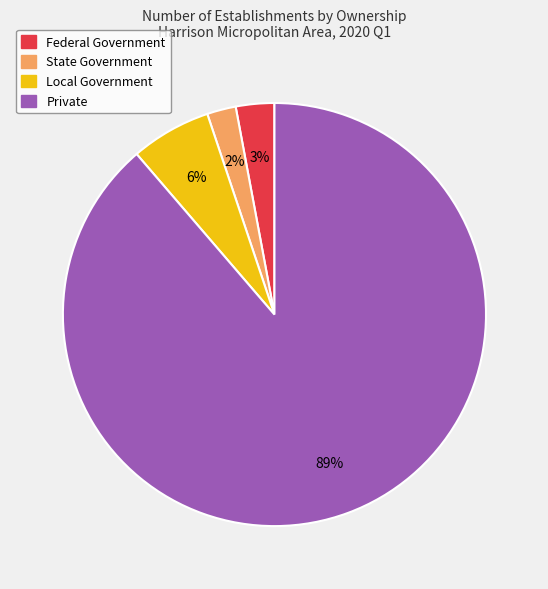

True or false: Local Government accounts for 6% of the total.

True